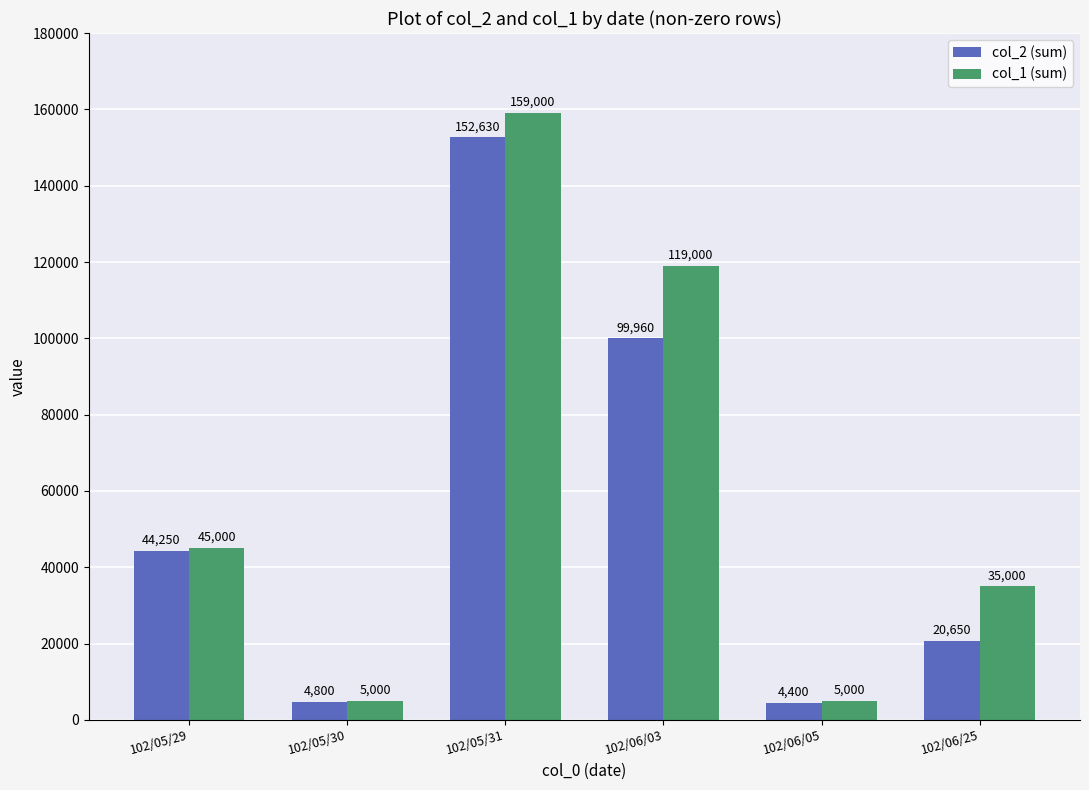

At how many categories does at least one series exceed 104186?

2